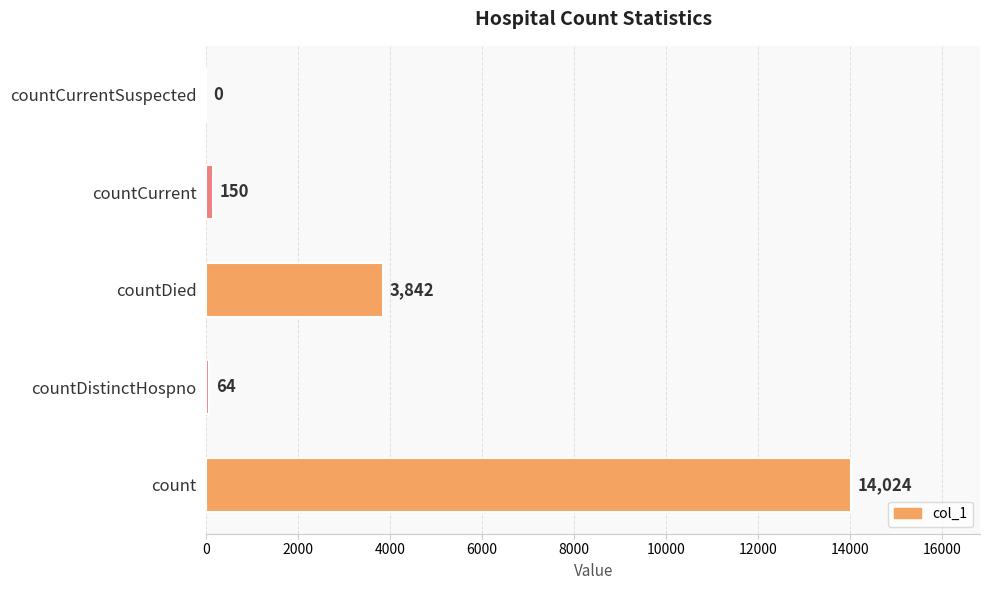

What is the change in value from countDistinctHospno to countCurrentSuspected?

-64